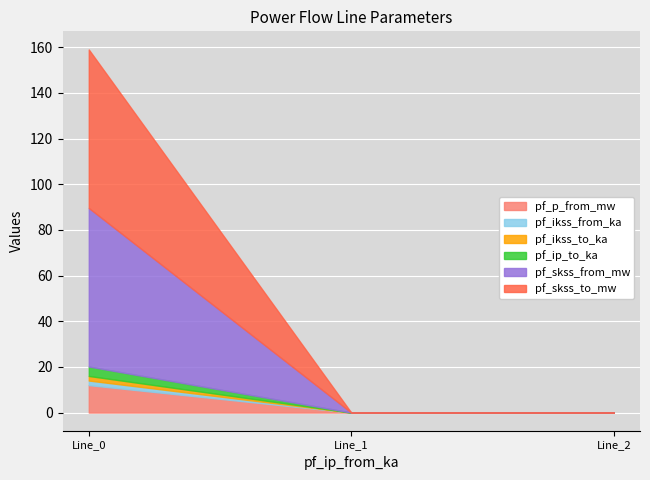

Does the chart display data point markers on the line(s)?

No